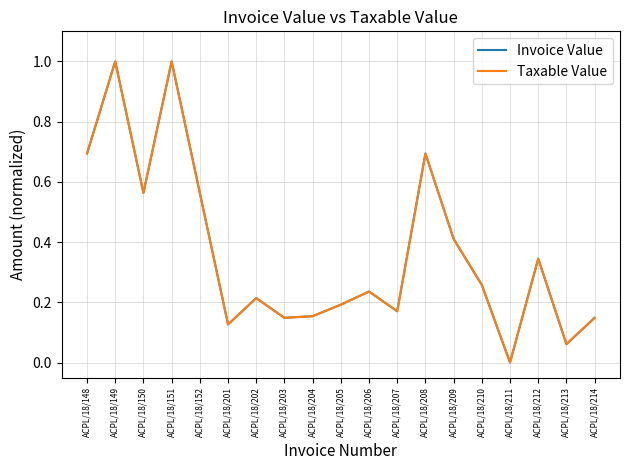

What is the total value across all series at ACPL/18/206?

0.5